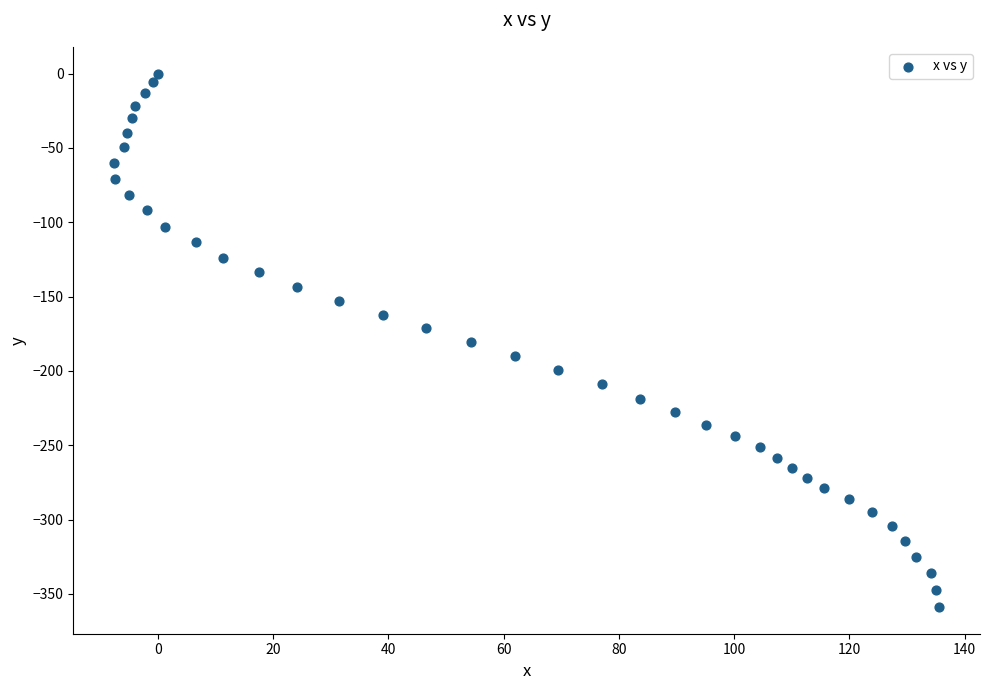

What is the range of Y values (max minus min)?

358.8